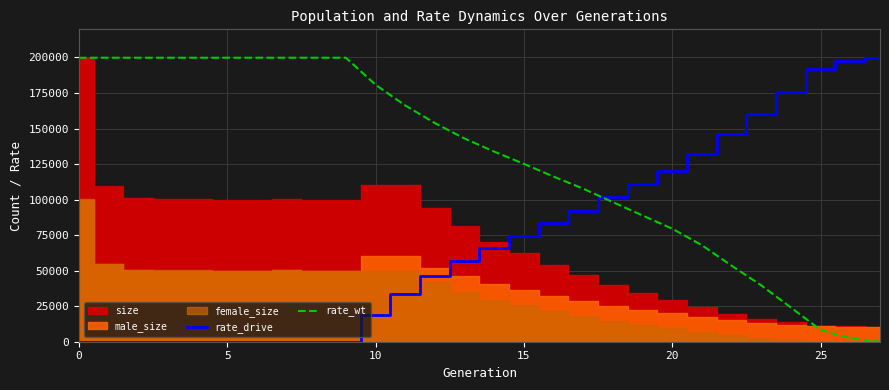

True or false: rate_wt and rate_drive intersect in this chart.

True